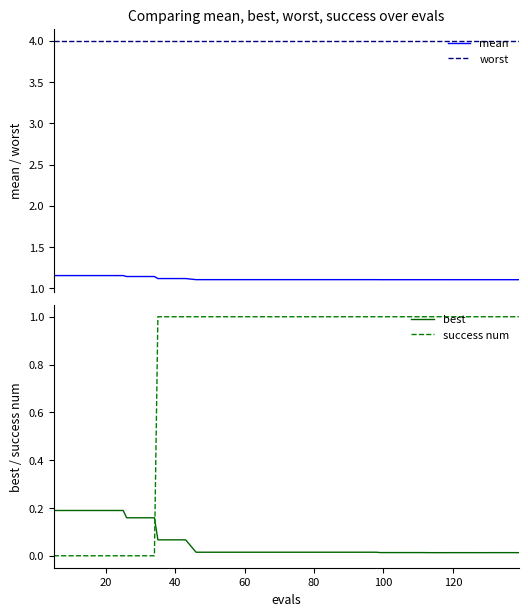

True or false: worst and mean intersect in this chart.

False